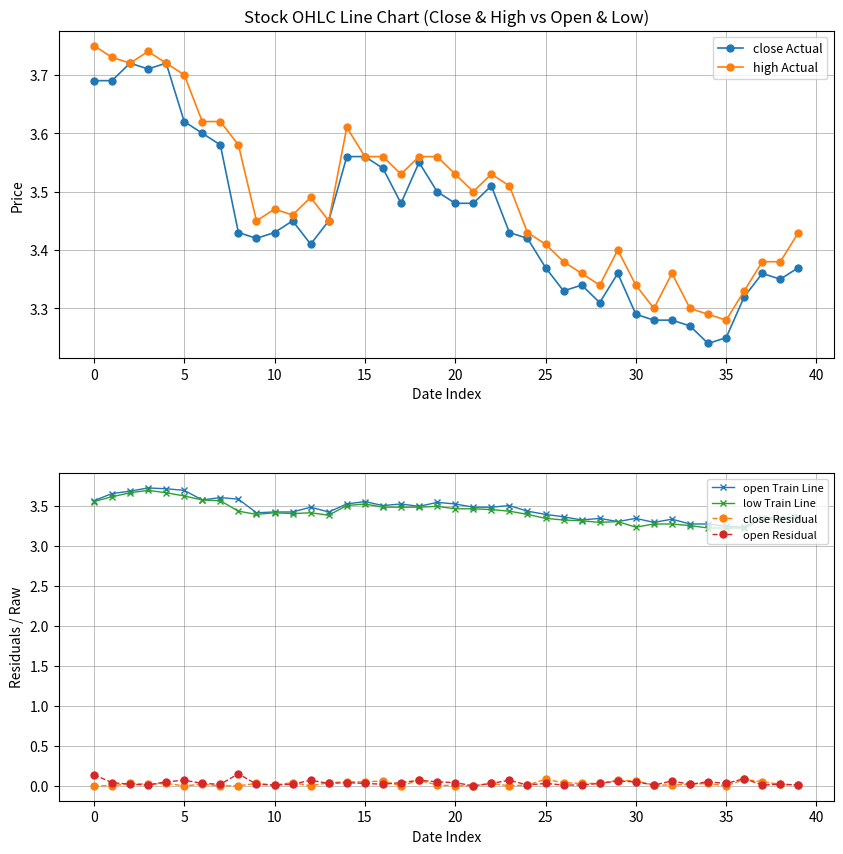

What is the minimum value for high Actual?

3.3